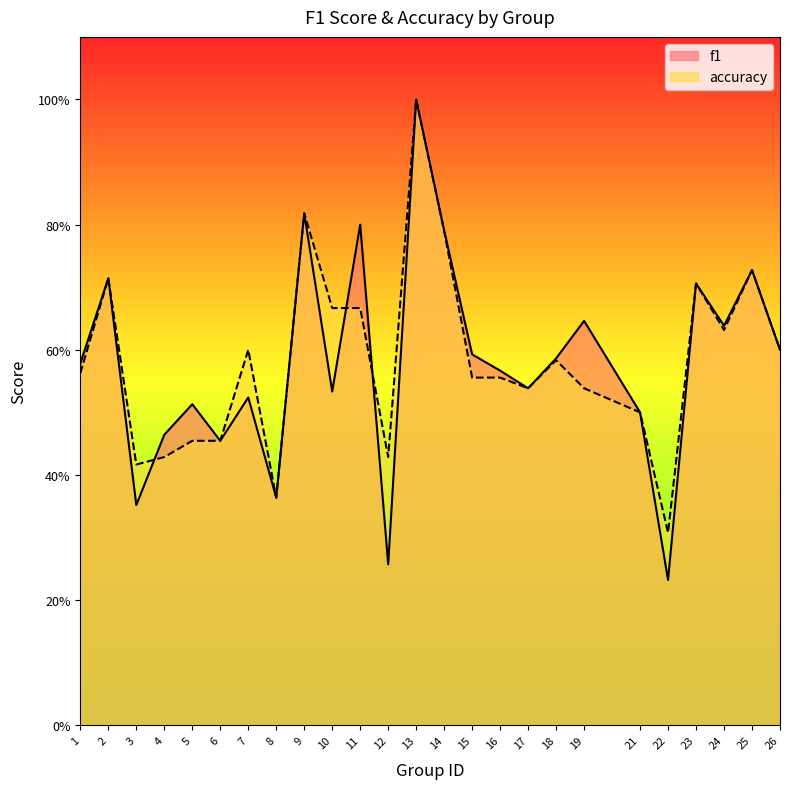

What is the value of the accuracy point at the 21st from the left?

0.3